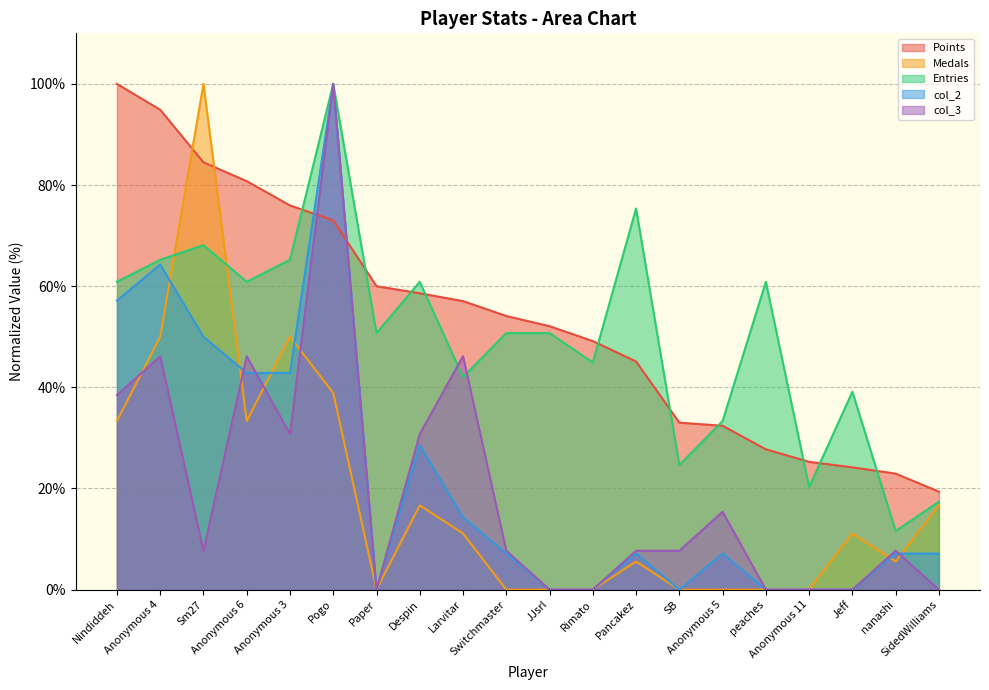

Between which two adjacent categories do Points and col_3 first intersect?

Anonymous 3 and Pogo